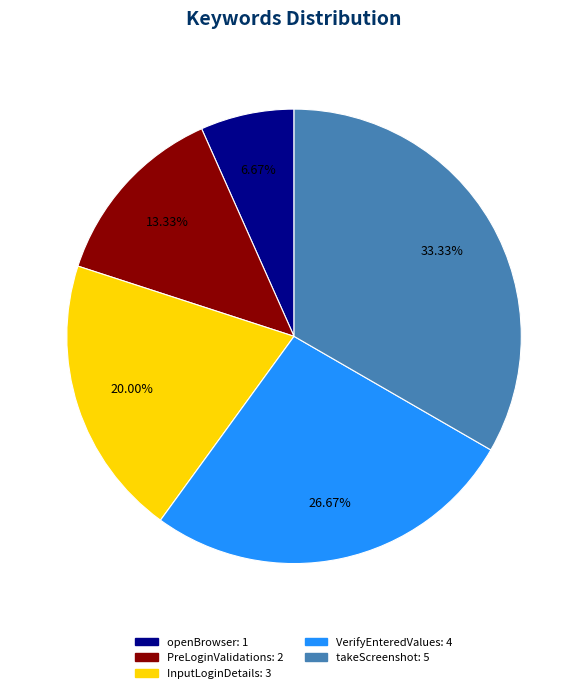

Which has a higher value, openBrowser or takeScreenshot?

takeScreenshot